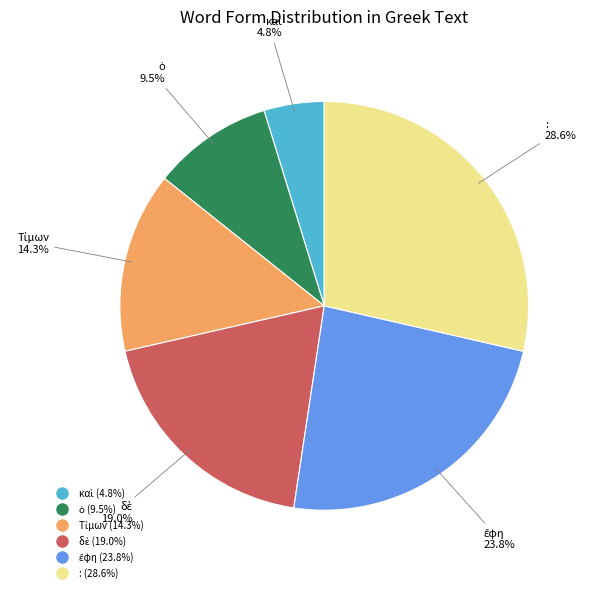

The : slice represents 29% of the pie. True or false?

True